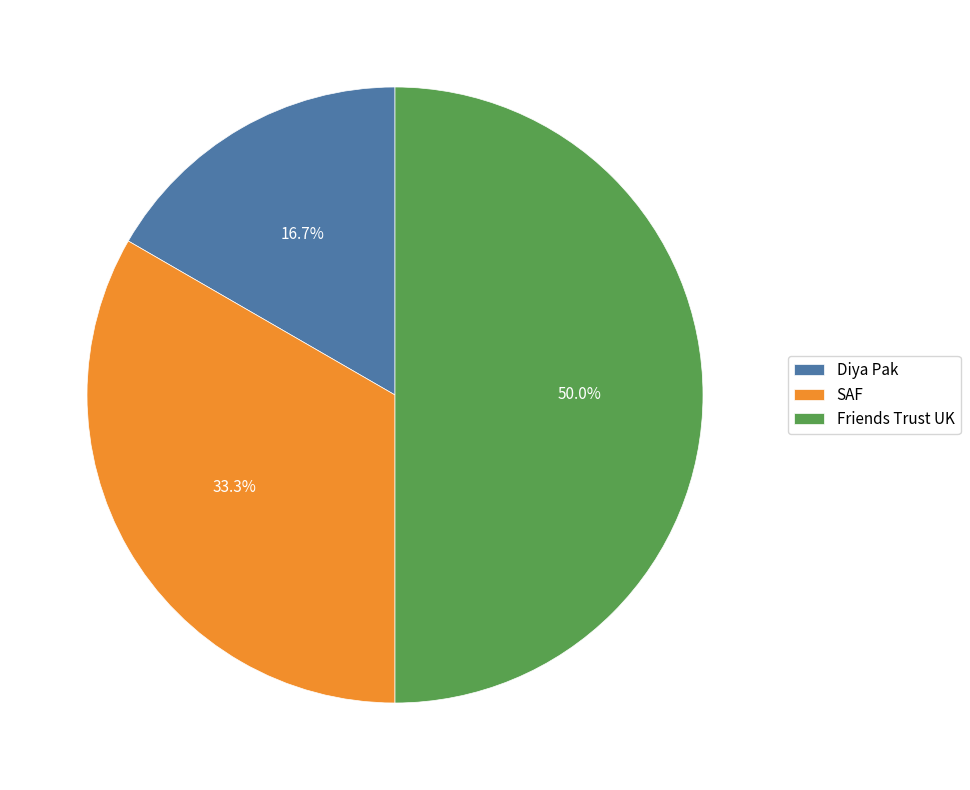

How many slices are in this pie chart?

3